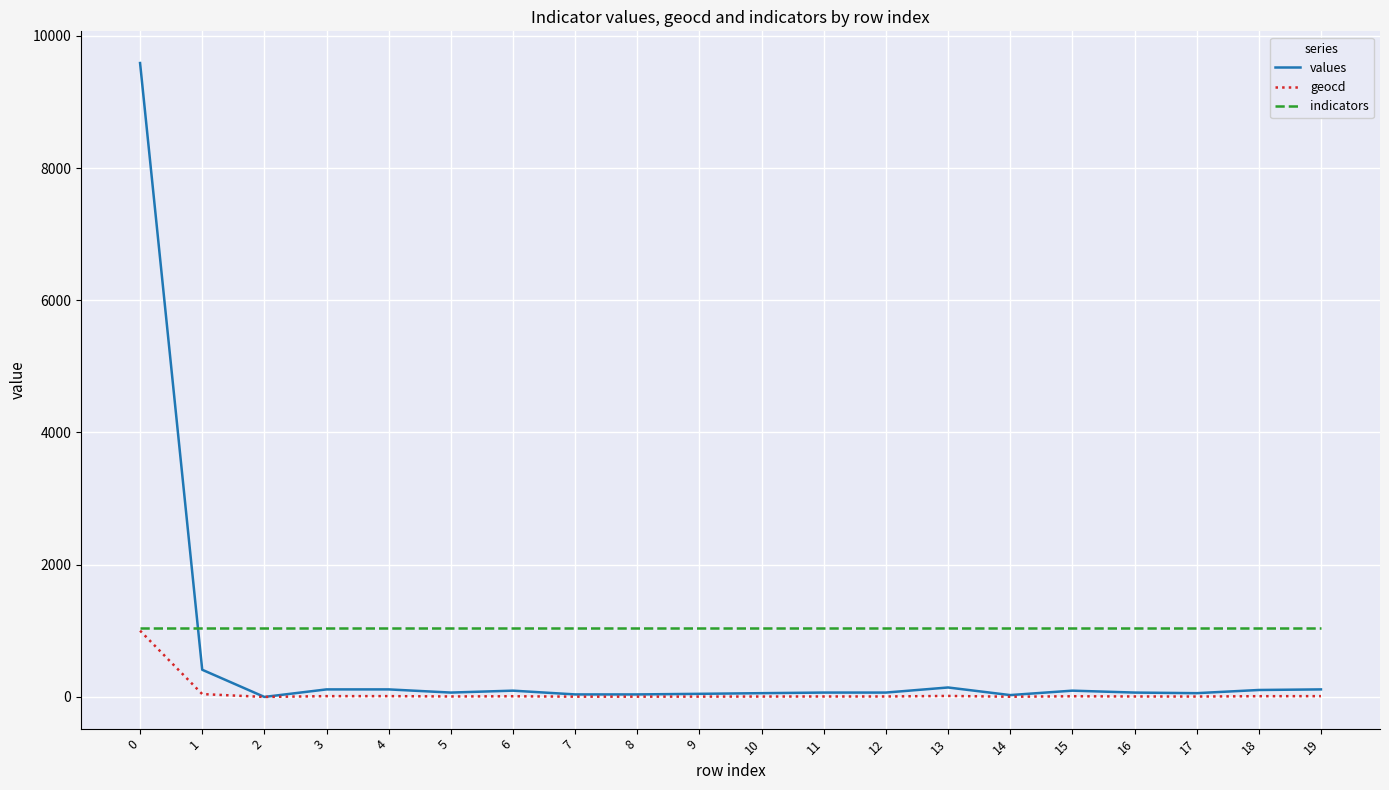

What are all the series names shown in the legend?

values, geocd, indicators